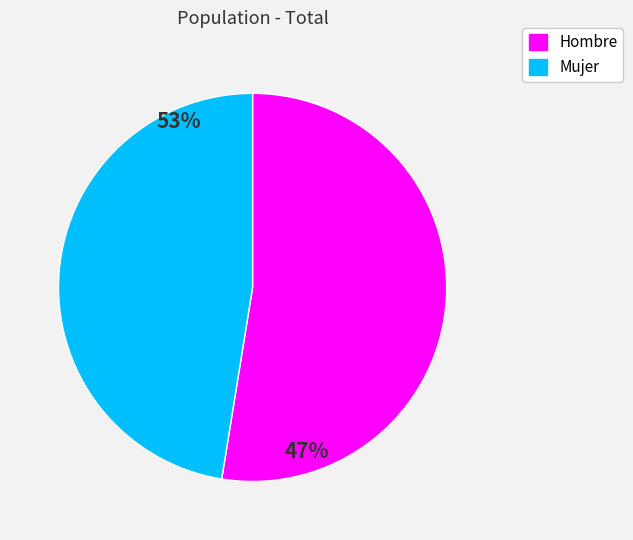

What is the change in value from Hombre to Mujer?

-68276